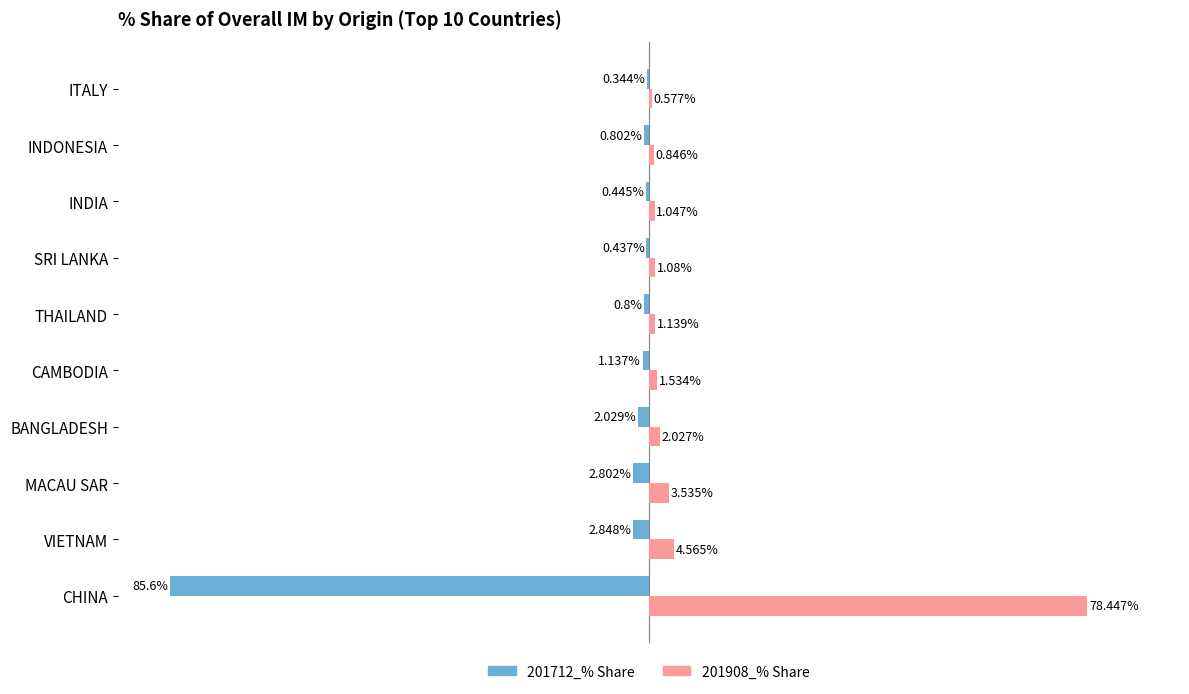

What is the lowest value of the 201908_% Share series?

0.6